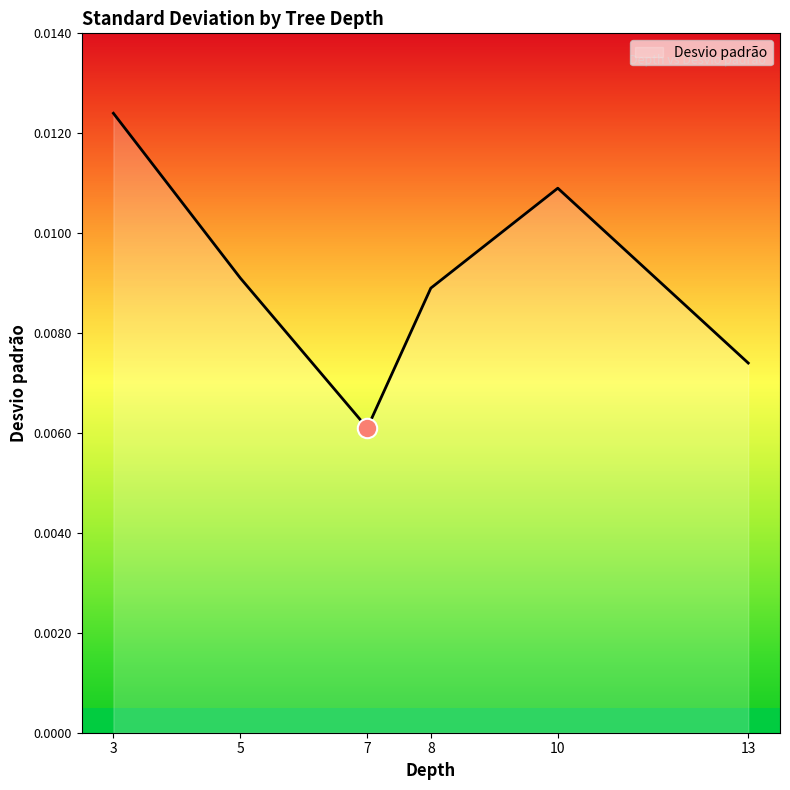

Does the chart have visible grid lines?

No